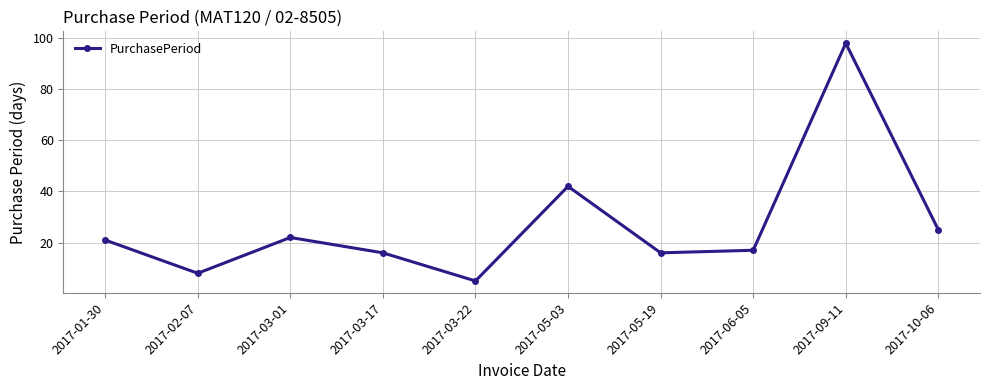

Which label corresponds to the smallest value in the chart?

2017-03-22